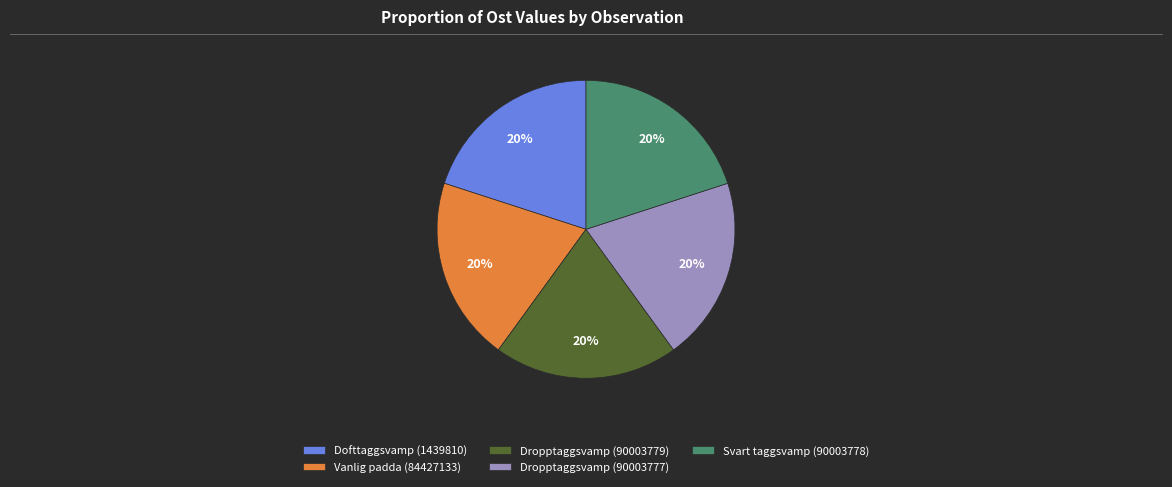

Is there a majority slice in this chart?

No